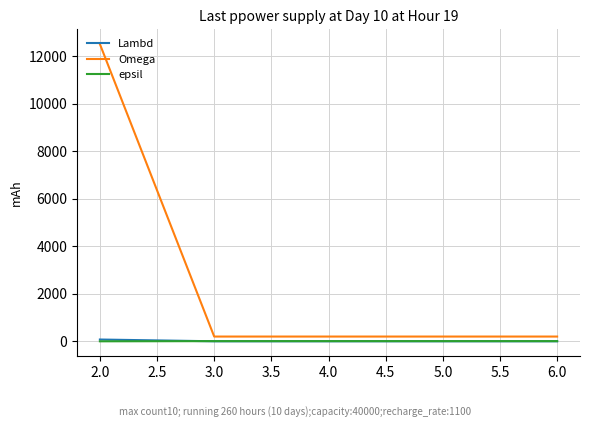

What is the maximum value shown in the chart?

12500